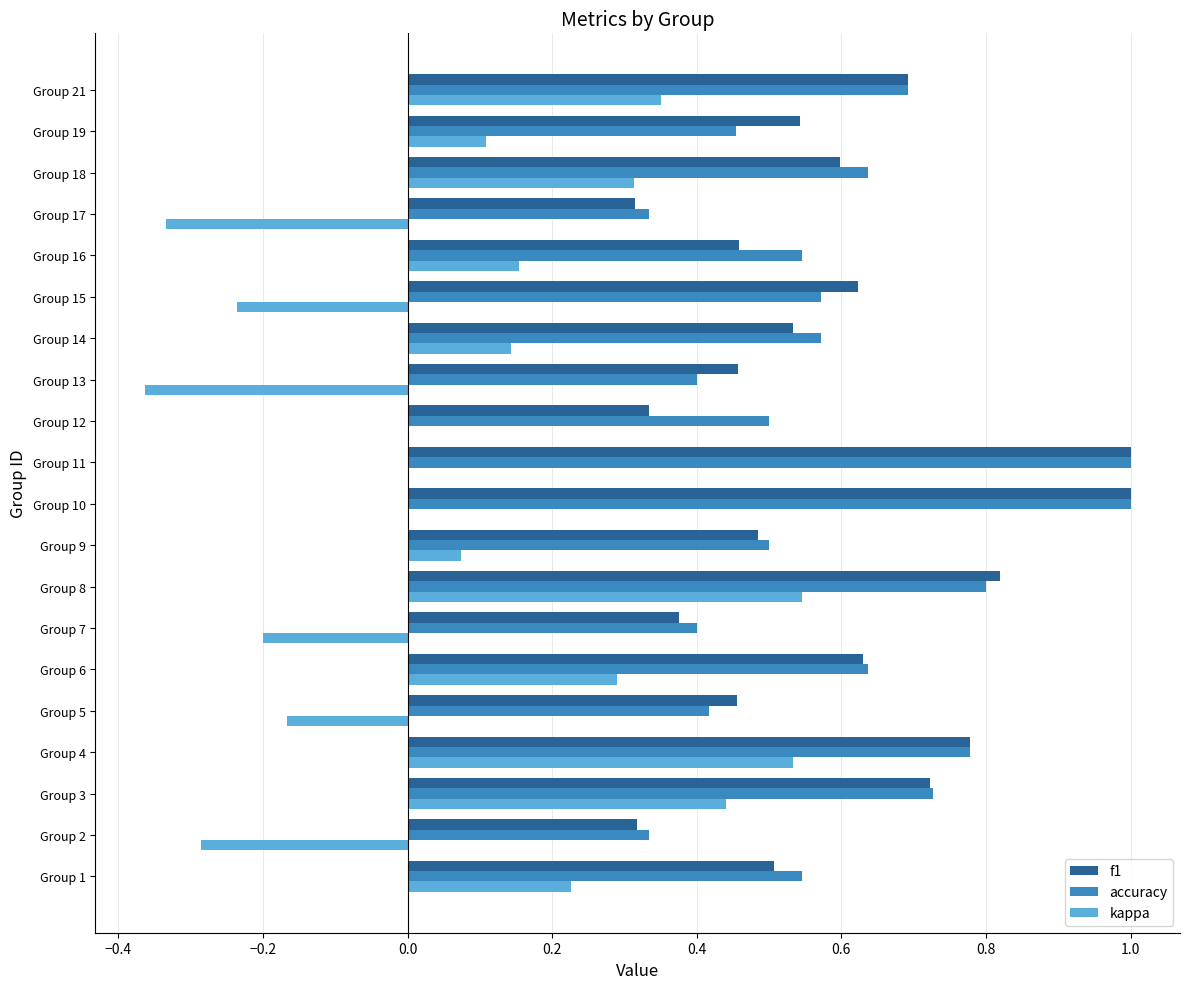

True or false: accuracy has a value of 0.6 at Group 6.

True